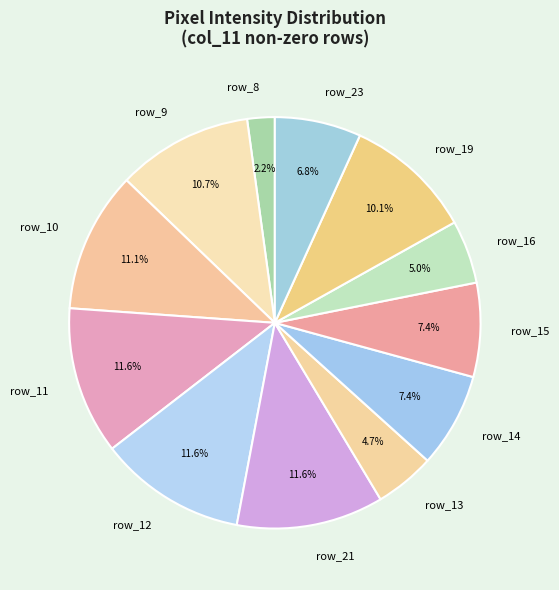

What is the ratio of the value at row_19 to the value at row_14?

1.4